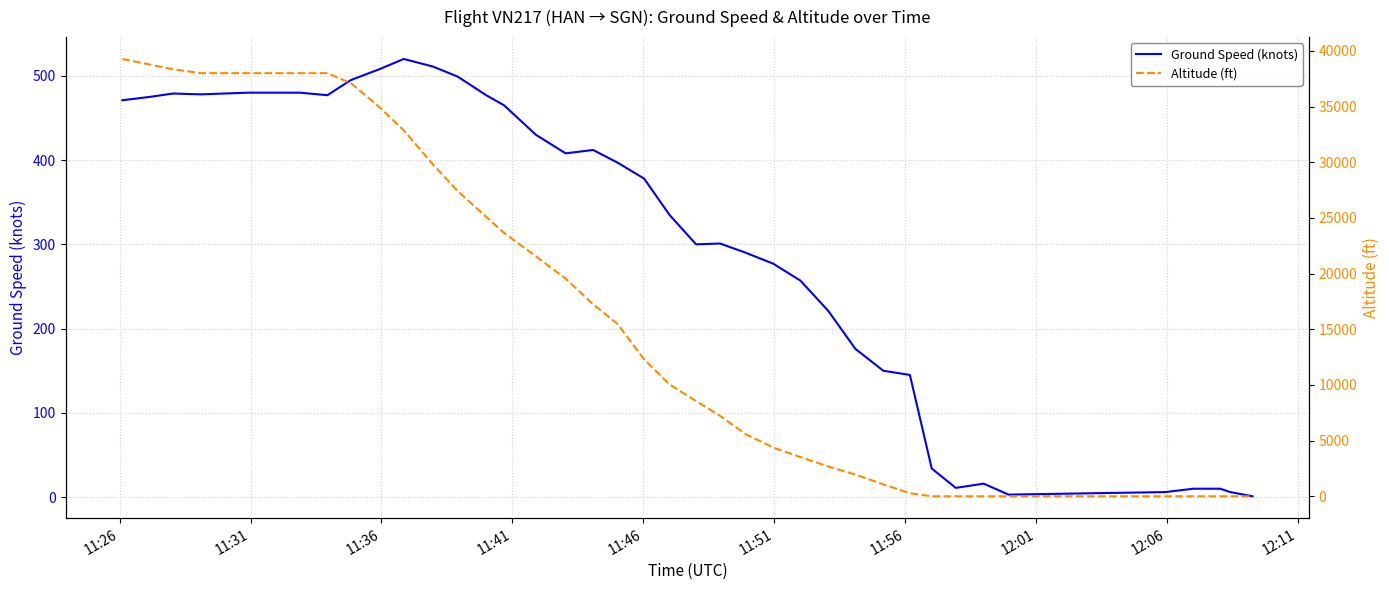

Which series ends up on top after the final intersection of Altitude (ft) and Ground Speed (knots)?

Ground Speed (knots)